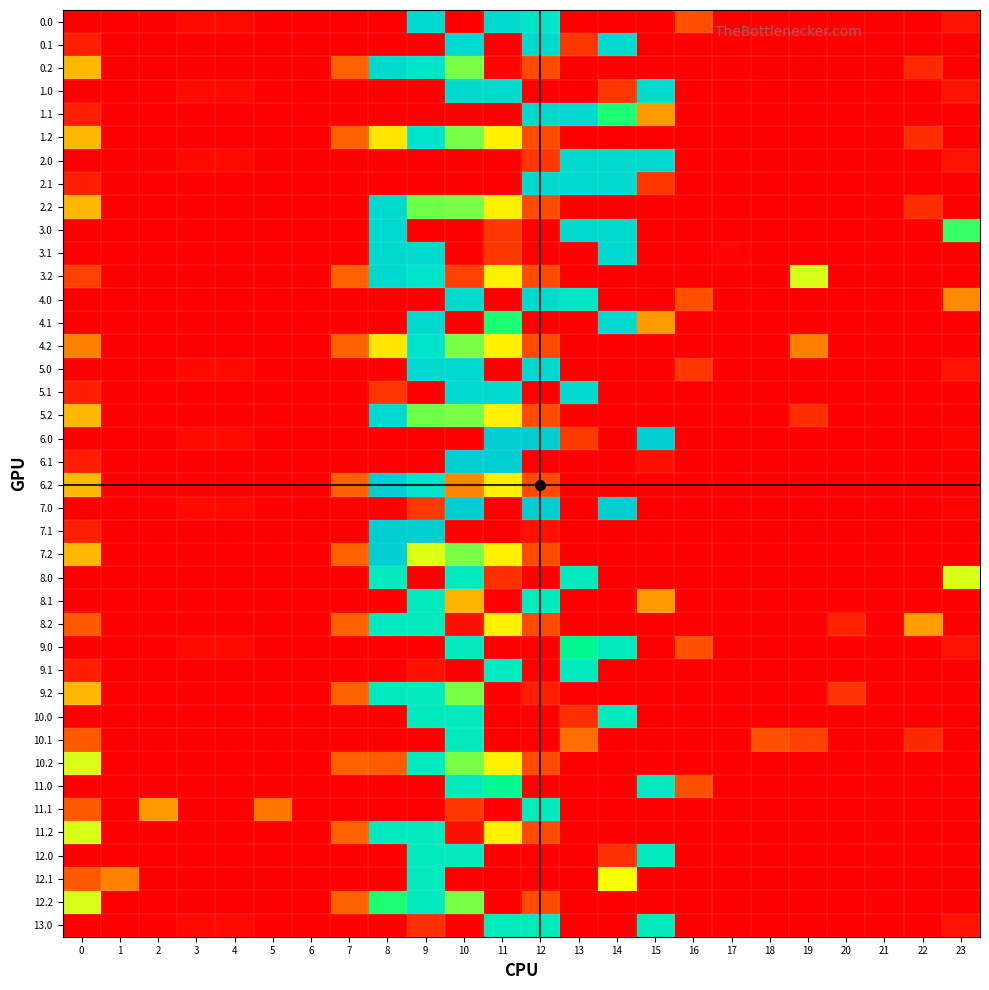

Count the number of data series in this chart.

40